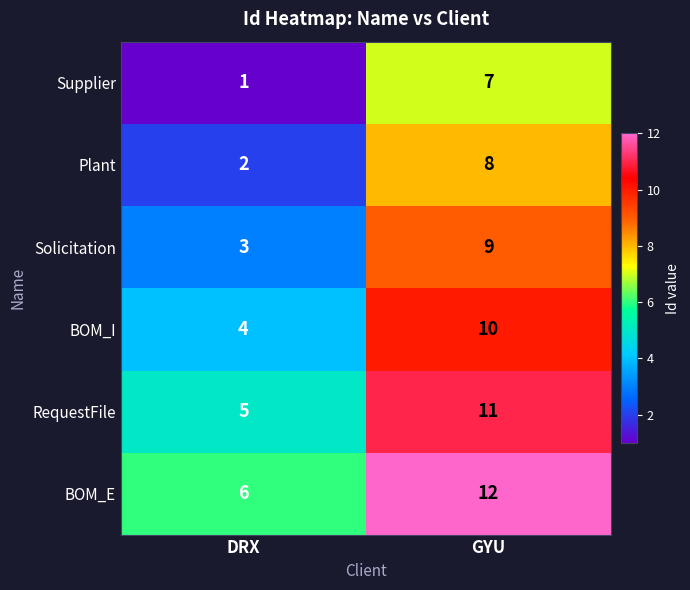

What is the spread (max minus min) of values at DRX?

5